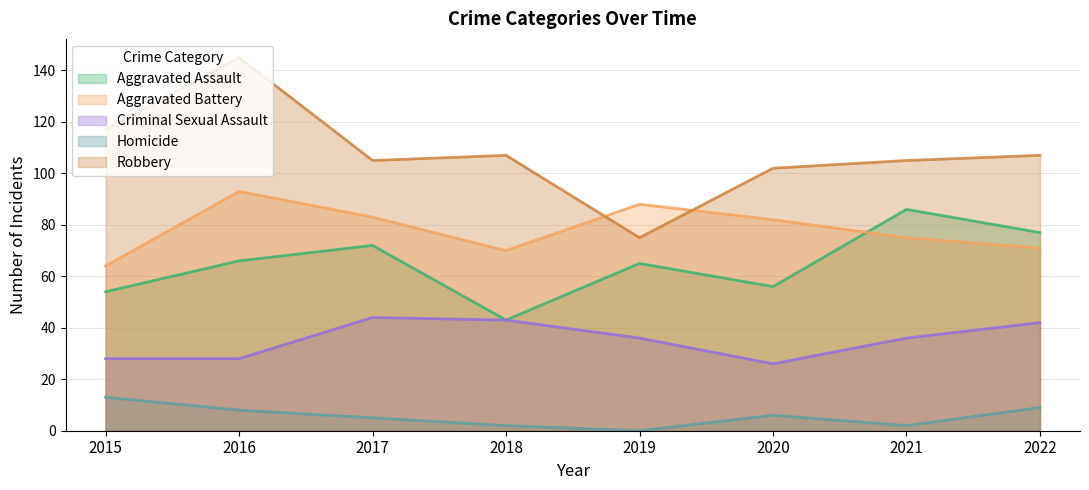

What is the difference between the maximum and minimum values in the Aggravated Assault series?

43